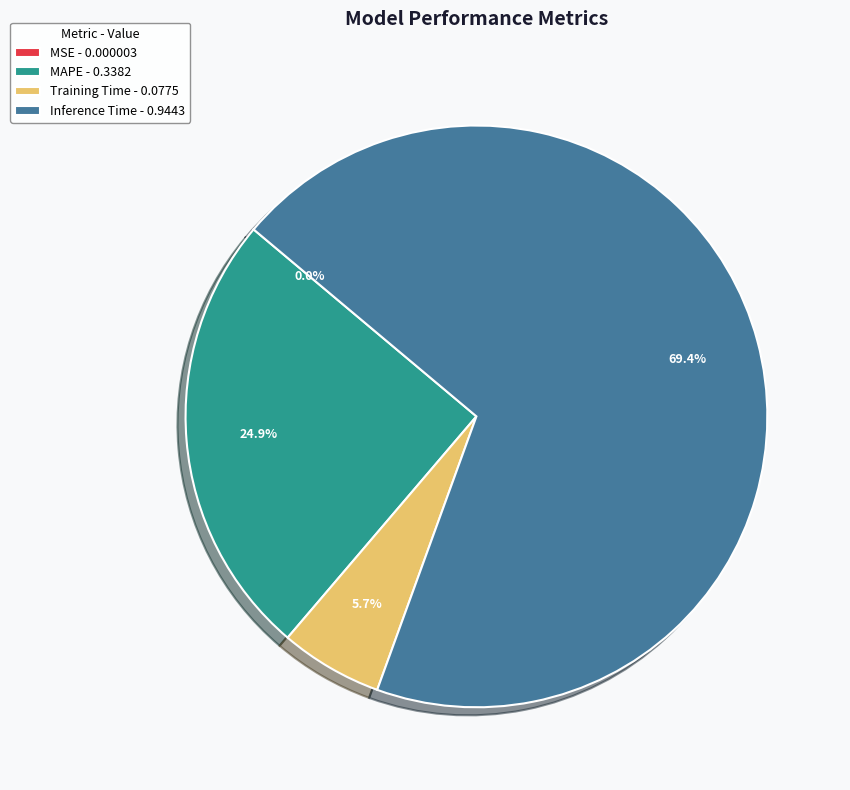

To the nearest percent, what portion does Inference Time represent?

69%